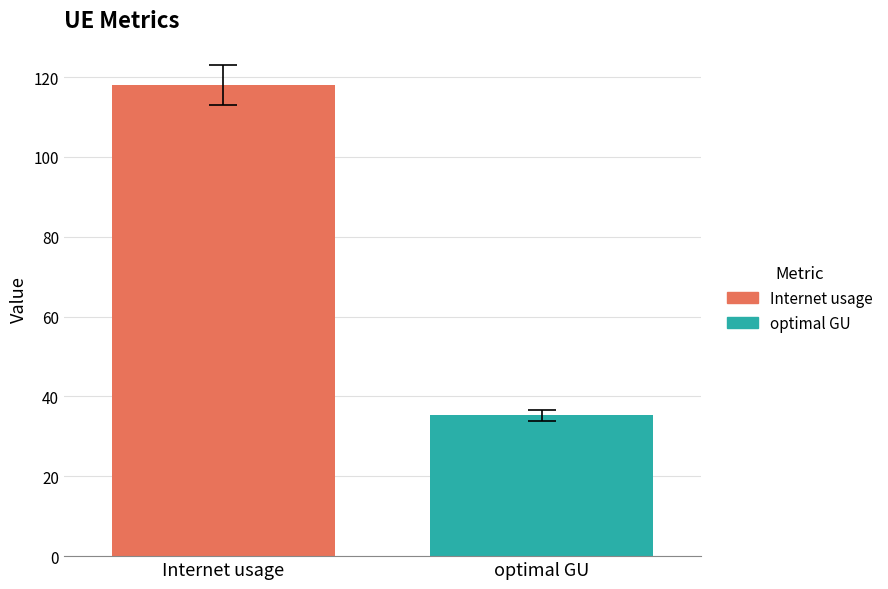

Which series has the widest spread of values?

Internet usage